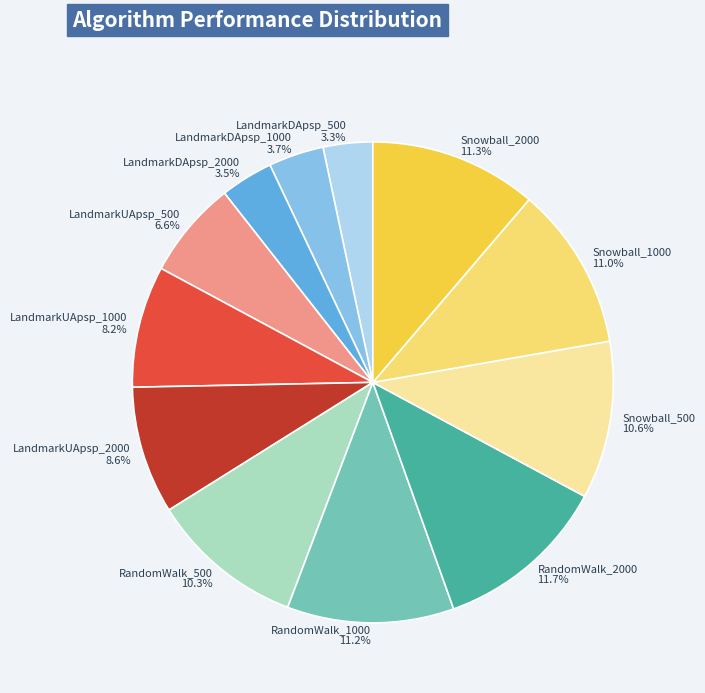

Count the number of slices in the pie.

12